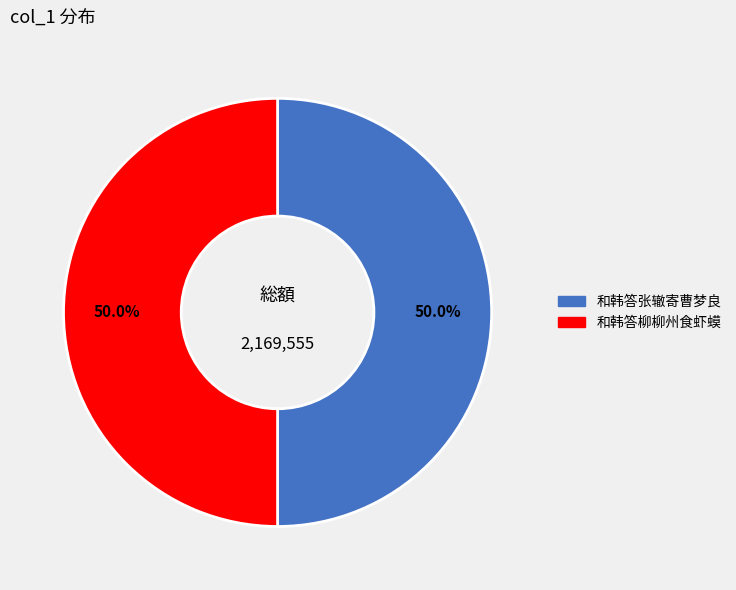

How many segments does this pie chart have?

2